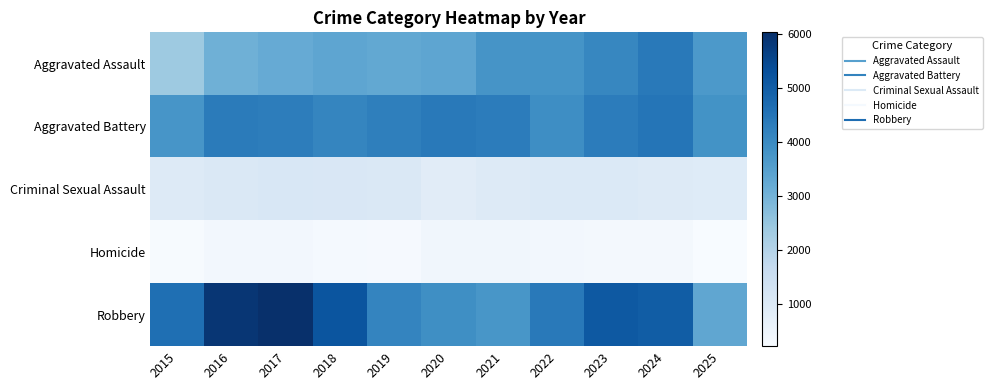

Reading left to right, what are all the values shown in this chart?

Aggravated Assault: 2015=2387	2016=3068	2017=3221	2018=3338	2019=3288	2020=3335	2021=3777	2022=3810	2023=4085	2024=4385	2025=3656
Aggravated Battery: 2015=3744	2016=4347	2017=4297	2018=4106	2019=4257	2020=4381	2021=4325	2022=3925	2023=4330	2024=4472	2025=3825
Criminal Sexual Assault: 2015=988	2016=1064	2017=1121	2018=1112	2019=1070	2020=869	2021=957	2022=1034	2023=1039	2024=957	2025=951
Homicide: 2015=262	2016=372	2017=388	2018=303	2019=276	2020=429	2021=419	2022=373	2023=353	2024=330	2025=230
Robbery: 2015=4617	2016=5882	2017=6031	2018=5199	2019=4141	2020=3922	2021=3726	2022=4389	2023=5111	2024=5017	2025=3333